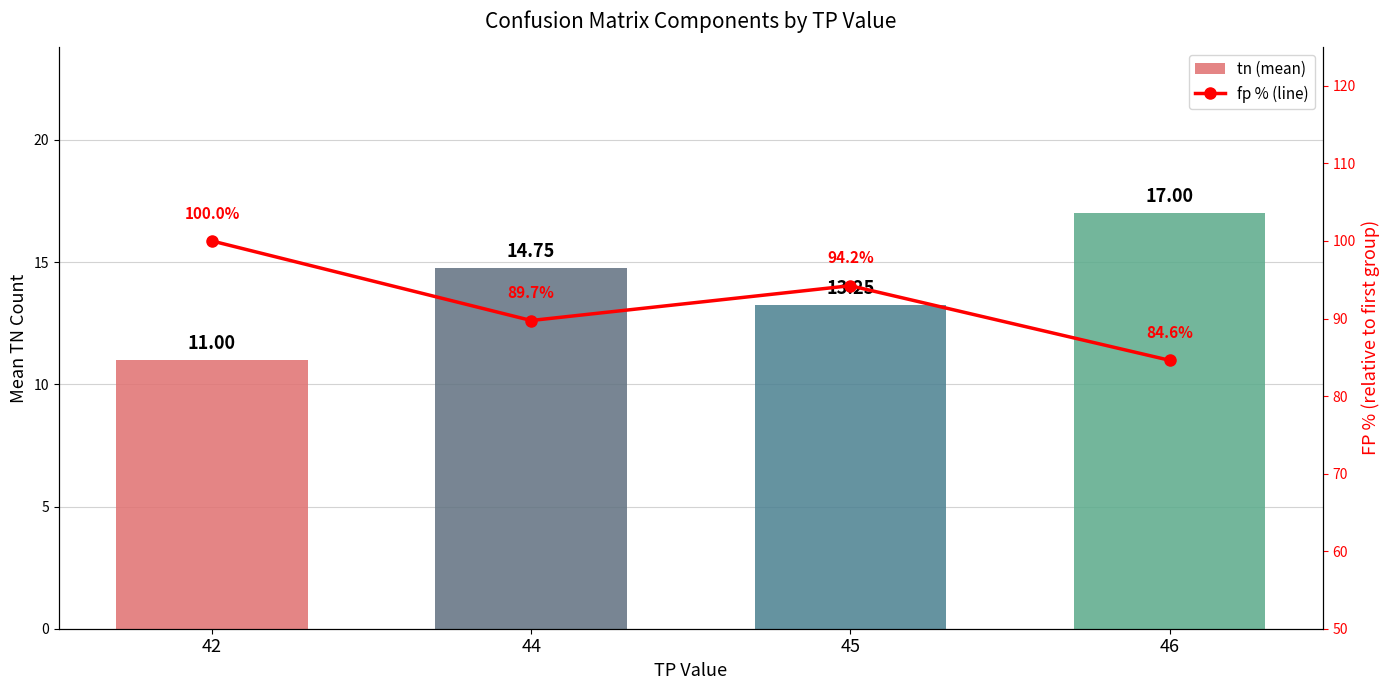

Which label corresponds to the largest value in the chart?

42